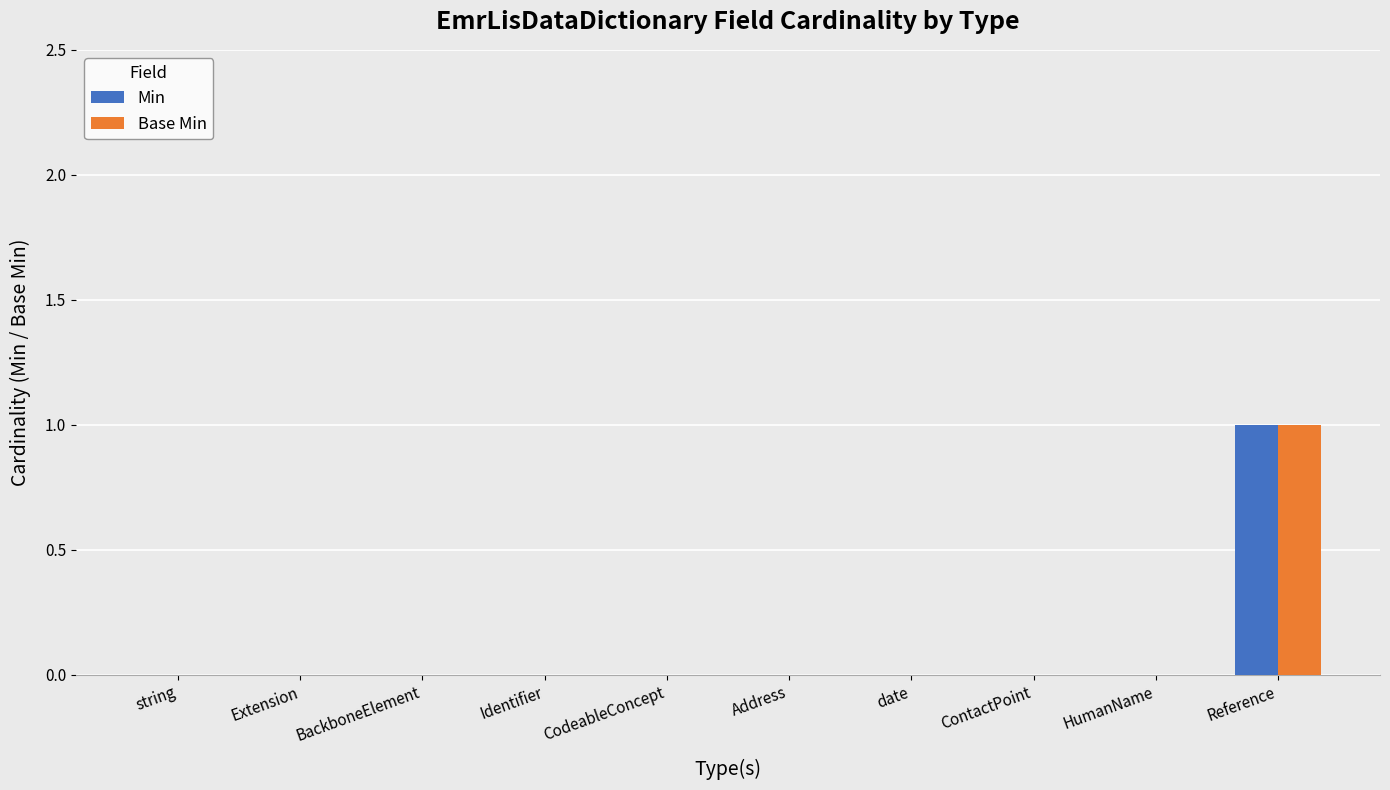

At which category is the sum across all series the highest?

Reference